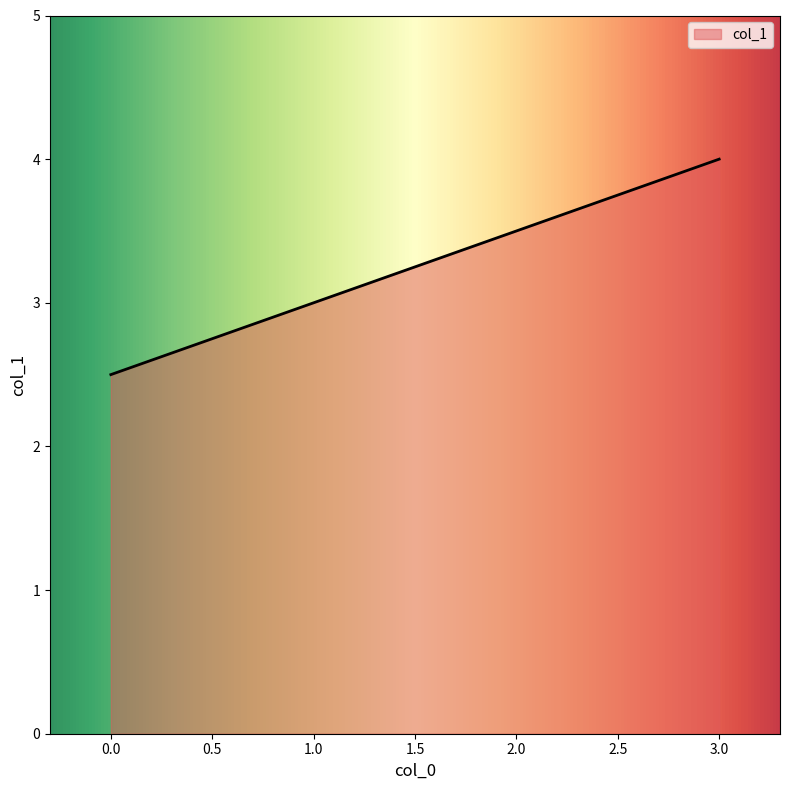

What position from the right is 0.0?

3